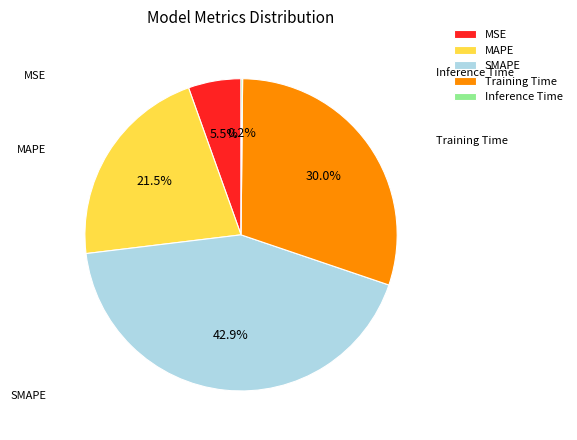

To the nearest percent, what is the difference between the largest and smallest slice percentages?

43%